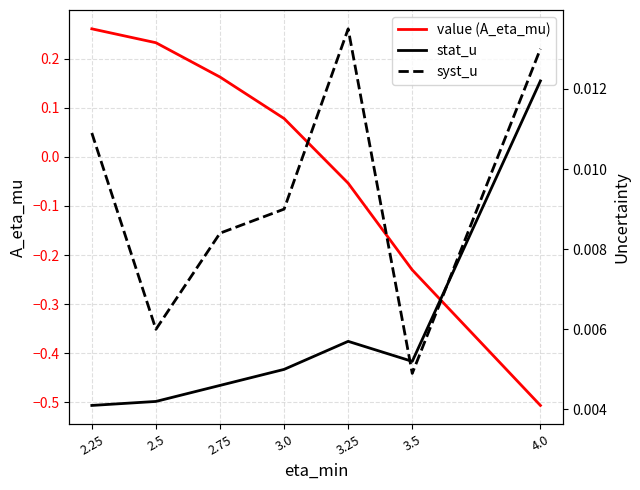

True or false: stat_u and syst_u cross at least once.

True